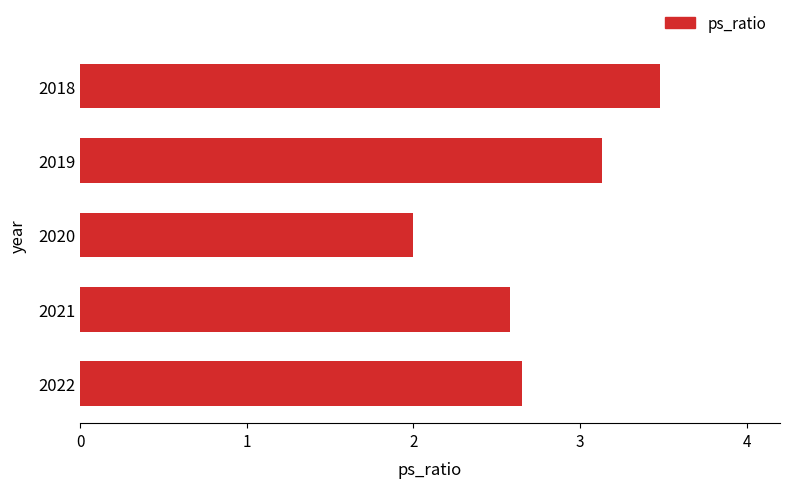

What is the average value?

2.8